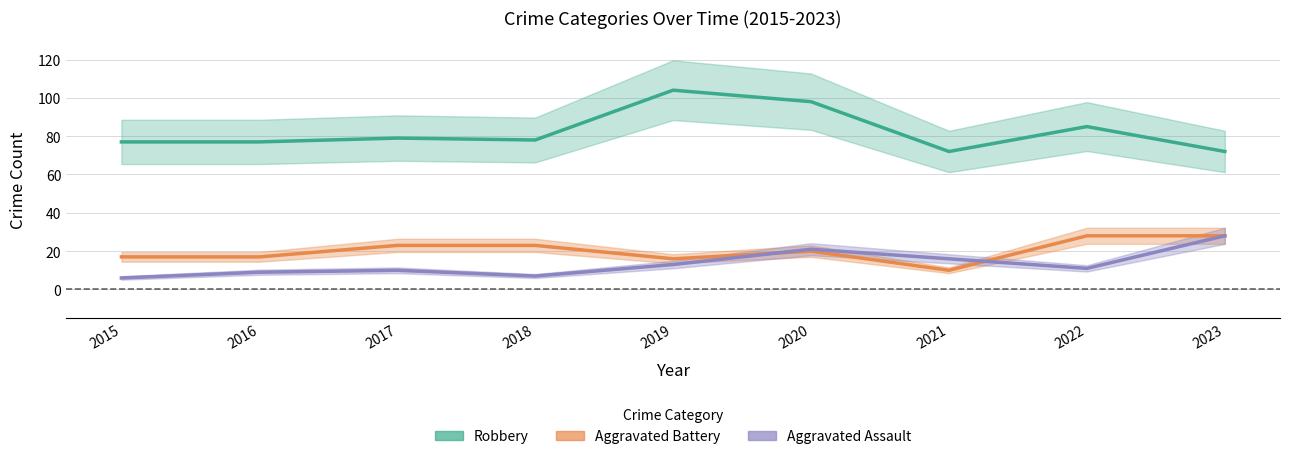

Where does the Aggravated Assault series first go above 11?

2019